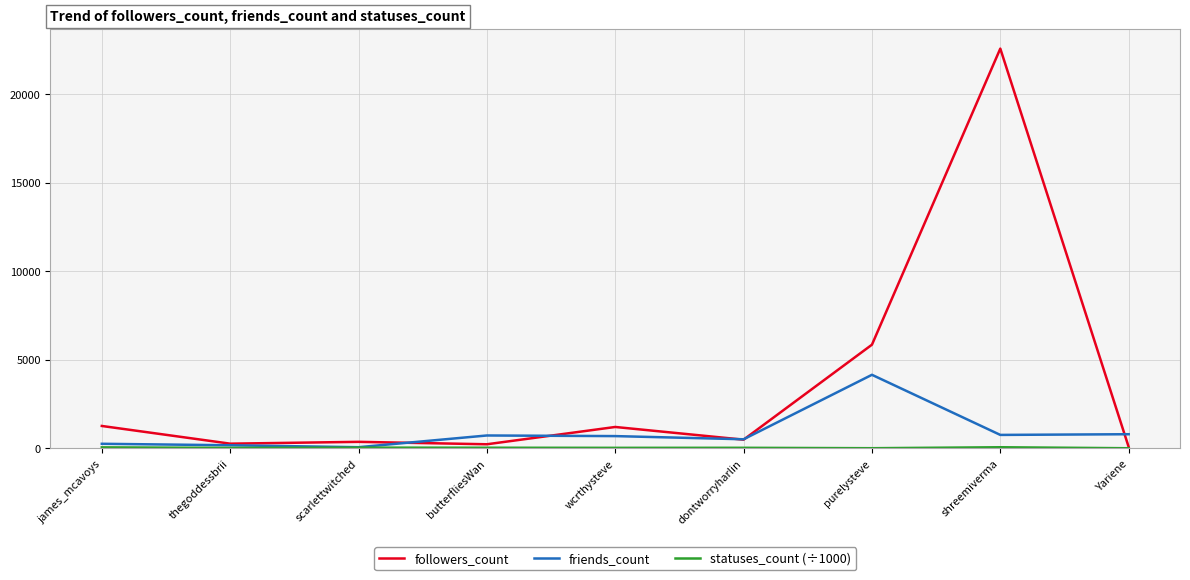

The value of followers_count at shreemiverma is 22559.0. True or false?

True